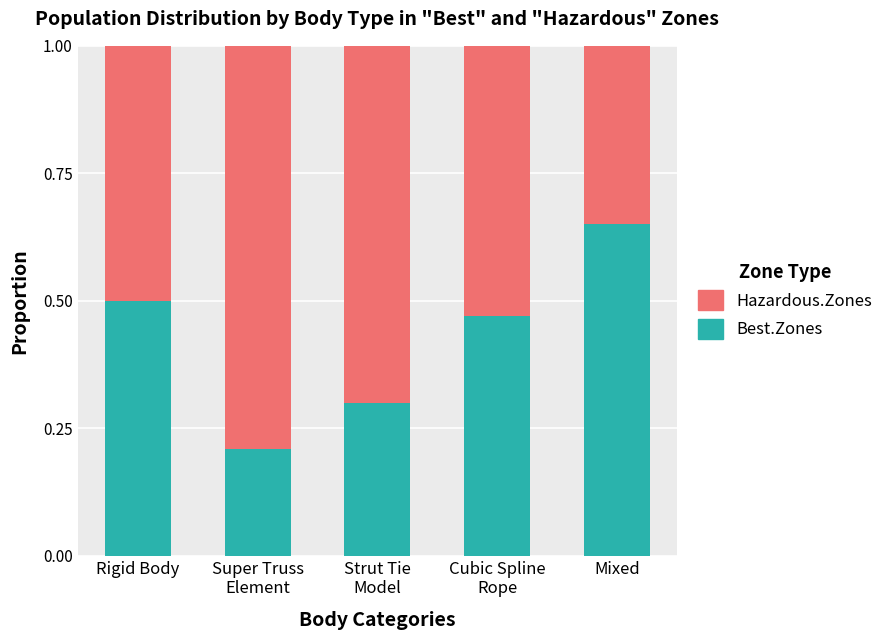

What is the total value across all series at Rigid Body?

1.0